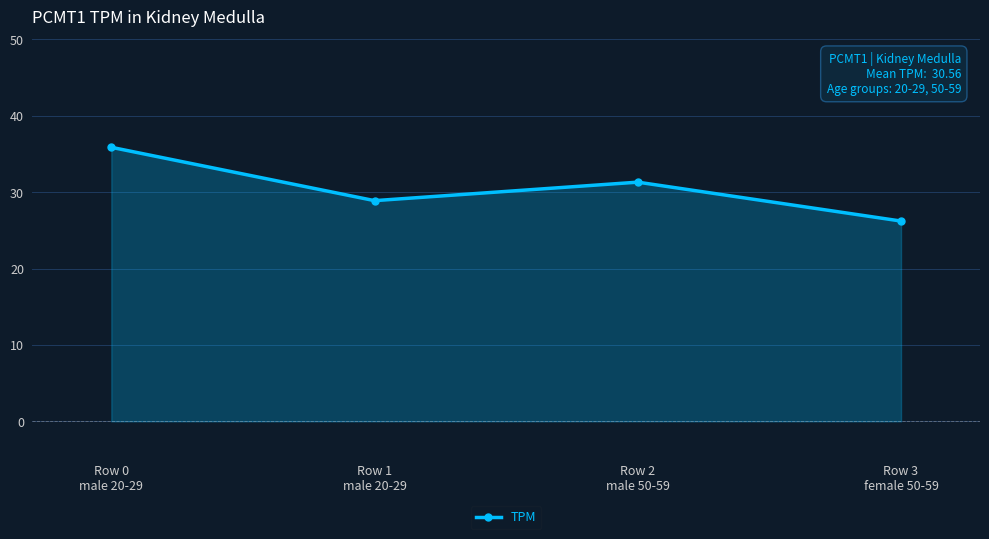

List the labels in order of value, smallest first.

Row 3
female 50-59, Row 1
male 20-29, Row 2
male 50-59, Row 0
male 20-29